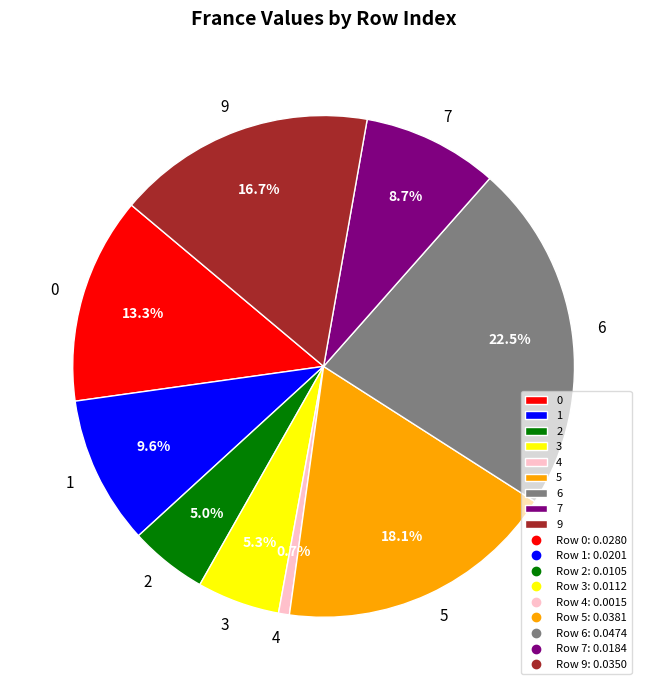

What portion of the pie excludes 5?

81.9%